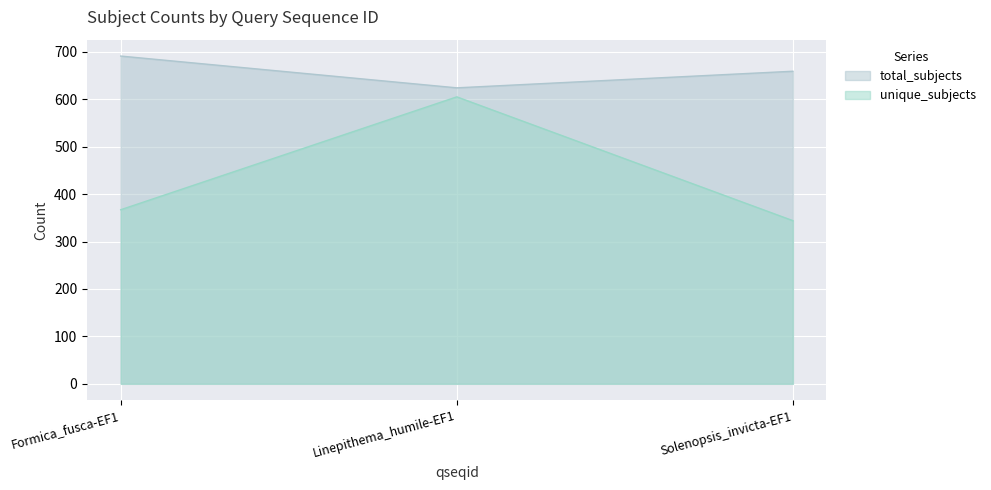

What is the value of the unique_subjects point at the 2nd from the left?

605